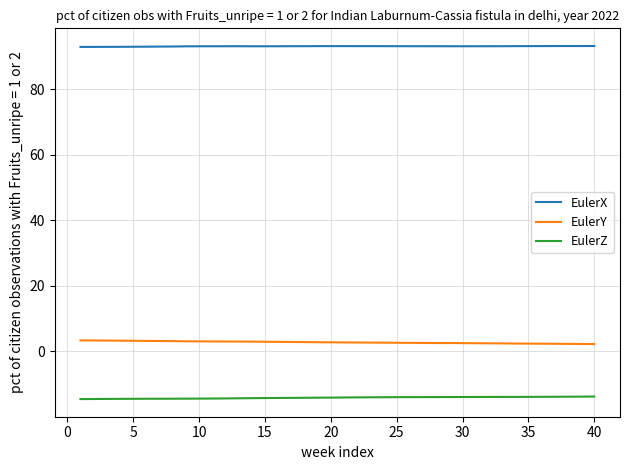

What is the minimum value shown in the chart?

-14.5